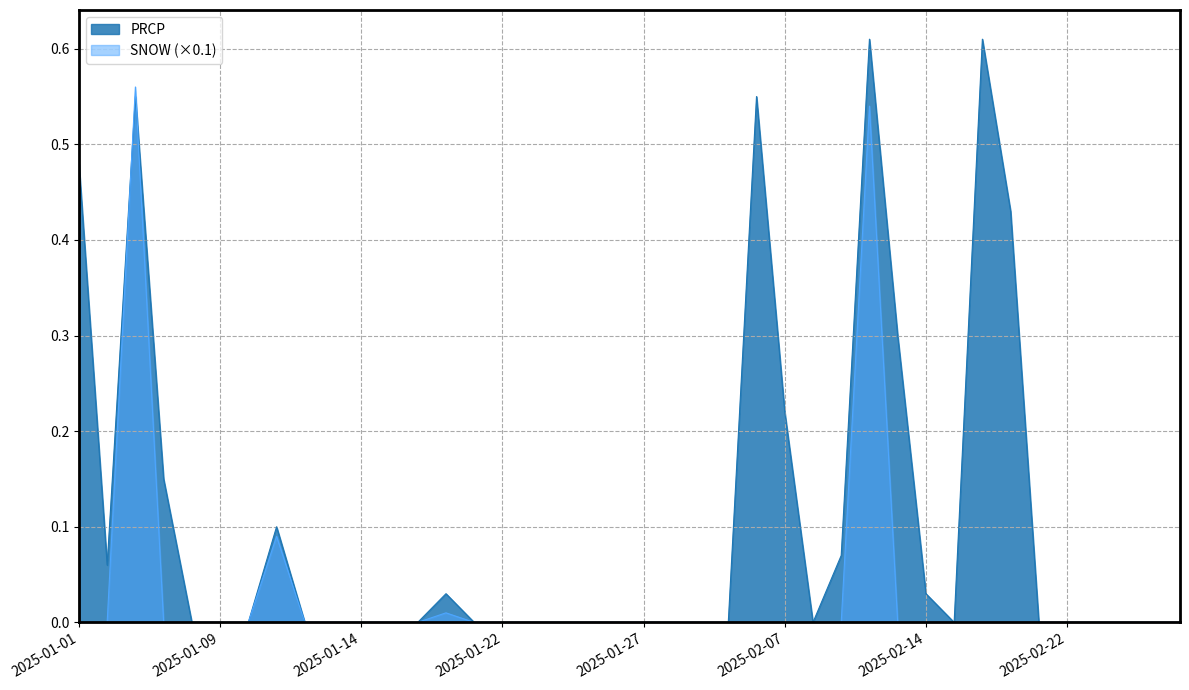

Does the chart display data point markers on the line(s)?

No